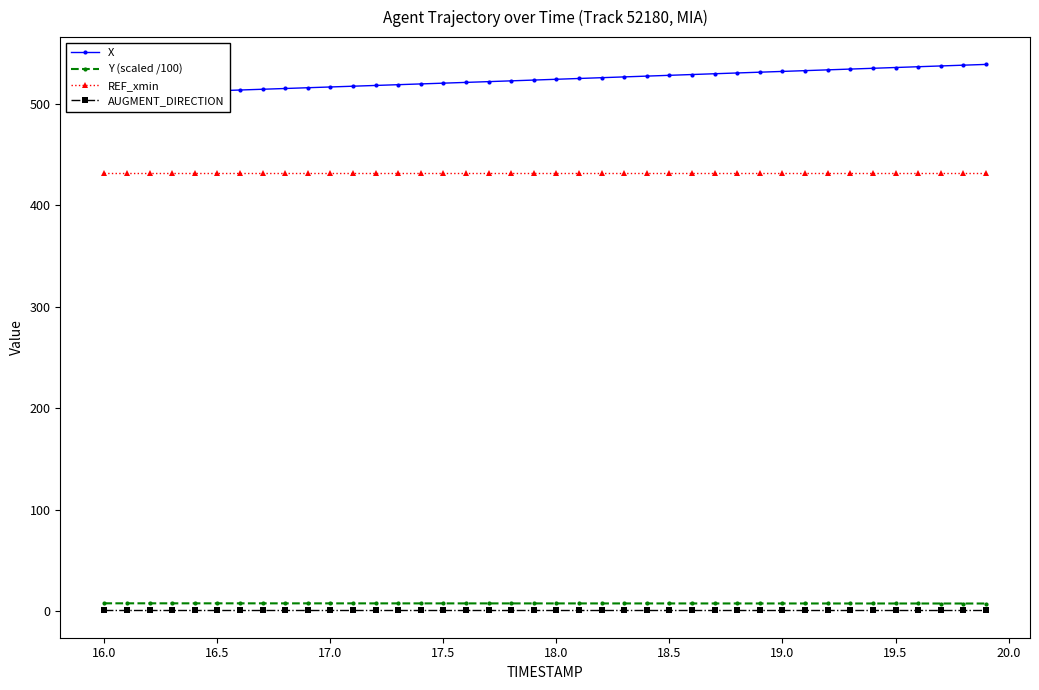

How many distinct data groups are displayed?

4